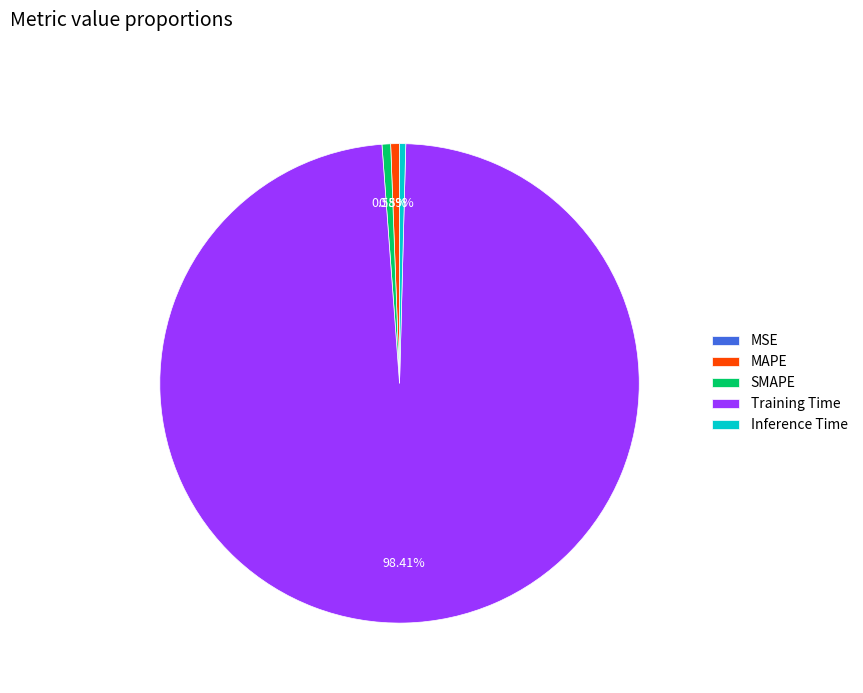

Does Training Time account for over 50% of the chart?

Yes